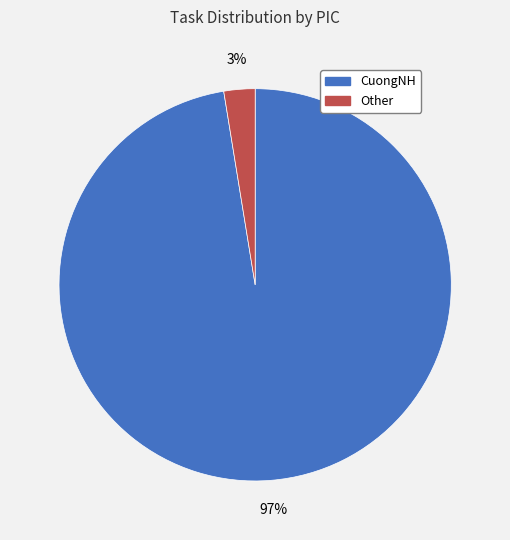

What is the largest slice in the pie chart?

CuongNH